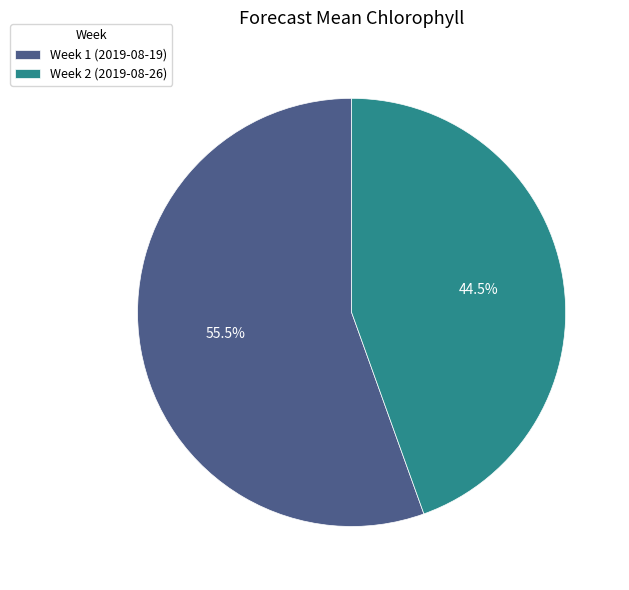

Which slice is the largest?

Week 1 (2019-08-19)